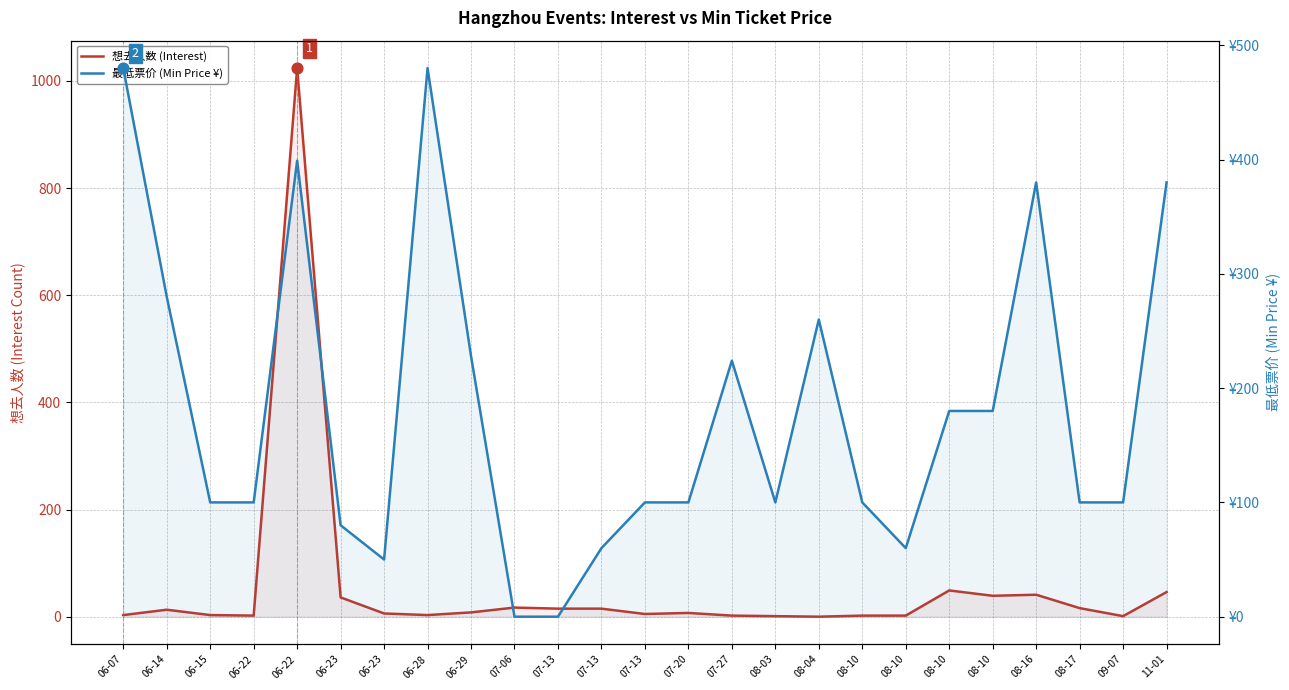

Is the value of 最低票价 (Min Price ¥) at 08-16 greater than the value of 想去人数 (Interest) at 08-17?

Yes